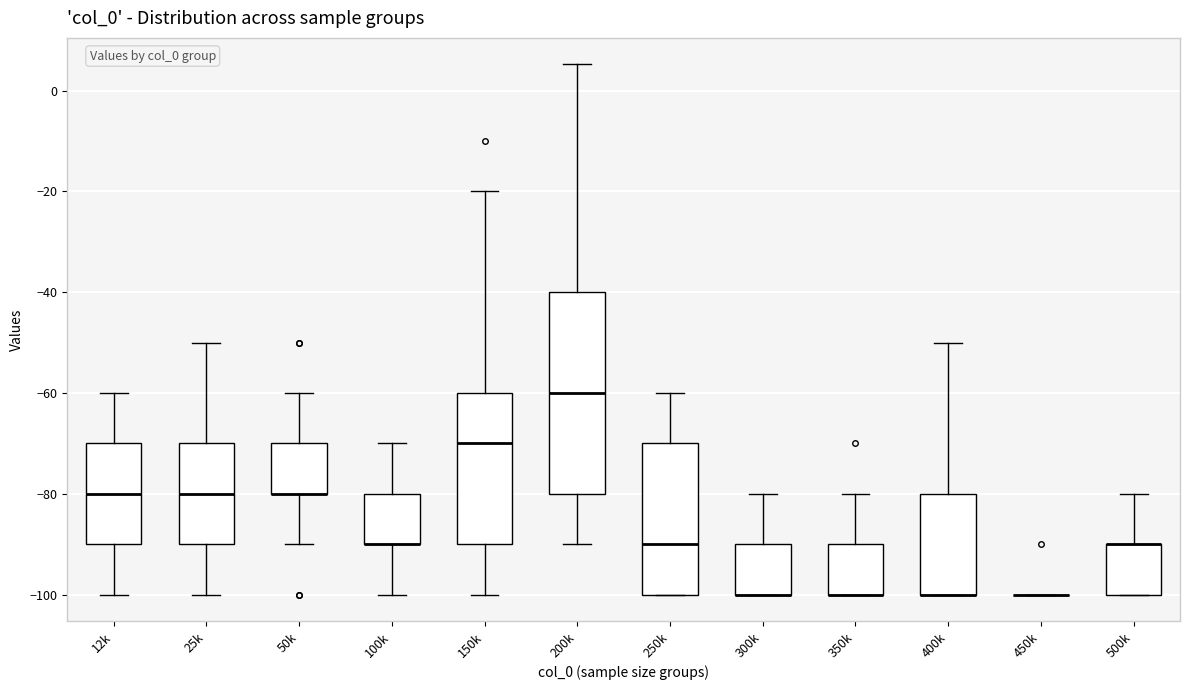

Reading left to right, transcribe this box plot: for each box, give where its median line is, the range the box spans, and where its two whiskers end, as read against the y-axis. The values are not printed on the chart, so give them approximately, as read against the axis.

12k: median -80, box -90 to -70, whiskers -100 to -60
25k: median -80, box -90 to -70, whiskers -100 to -50
50k: median -80 (drawn on the box's lower edge), box -80 to -70, whiskers -90 to -60
100k: median -90 (drawn on the box's lower edge), box -90 to -80, whiskers -100 to -70
150k: median -70, box -90 to -60, whiskers -100 to -20
200k: median -60, box -80 to -40, whiskers -90 to 6
250k: median -90, box -100 to -70, whiskers -100 to -60
300k: median -100 (drawn on the box's lower edge), box -100 to -90, whiskers -100 to -80
350k: median -100 (drawn on the box's lower edge), box -100 to -90, whiskers -100 to -80
400k: median -100 (drawn on the box's lower edge), box -100 to -80, whiskers -100 to -50
450k: box collapsed to a line at -100, whiskers -100 to -100
500k: median -90 (drawn on the box's upper edge), box -100 to -90, whiskers -100 to -80